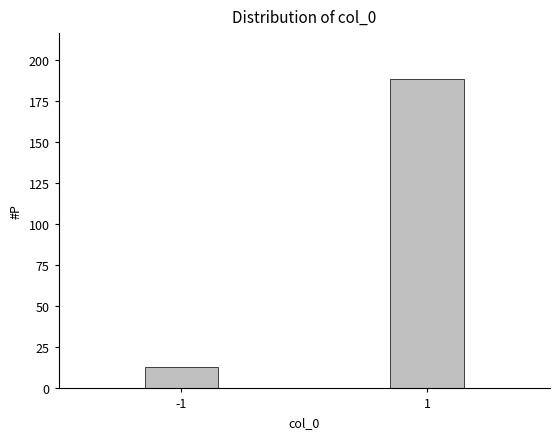

Reading left to right, transcribe all the data shown in this chart.

-1=13	1=188